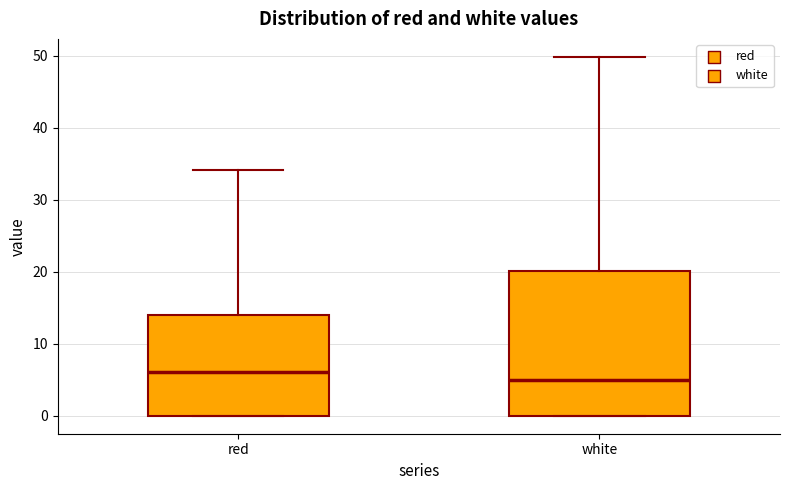

Reading left to right, transcribe this box plot: for each box, give where its median line is, the range the box spans, and where its two whiskers end, as read against the y-axis. The values are not printed on the chart, so give them approximately, as read against the axis.

red: median 6, box 0 to 14, whiskers 0 to 34
white: median 5, box 0 to 20, whiskers 0 to 50